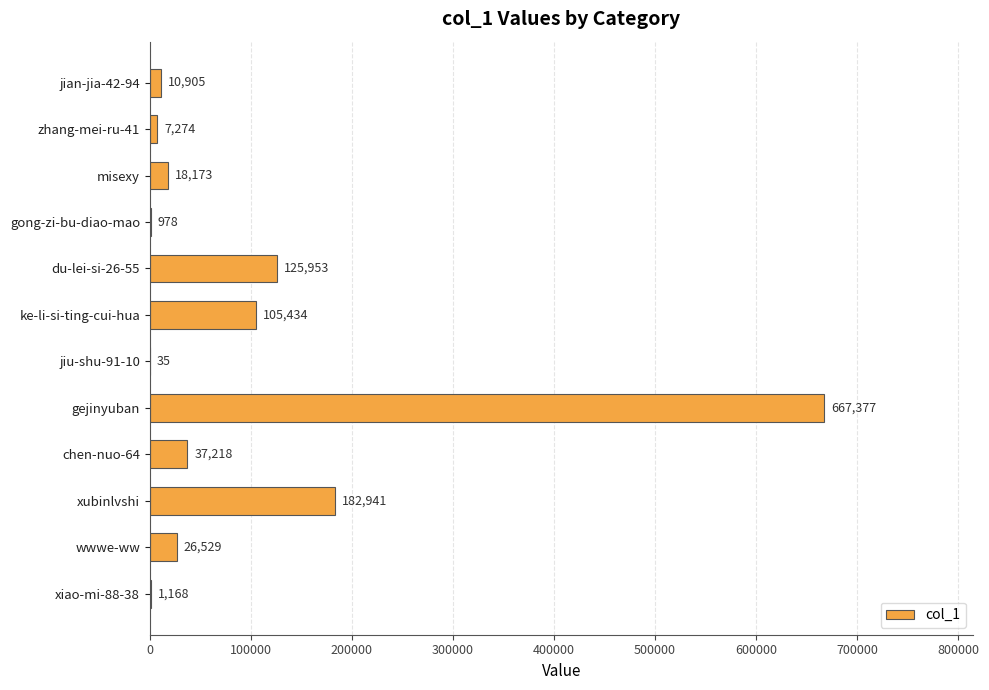

The chart shows a value of 7274 at zhang-mei-ru-41. True or false?

True